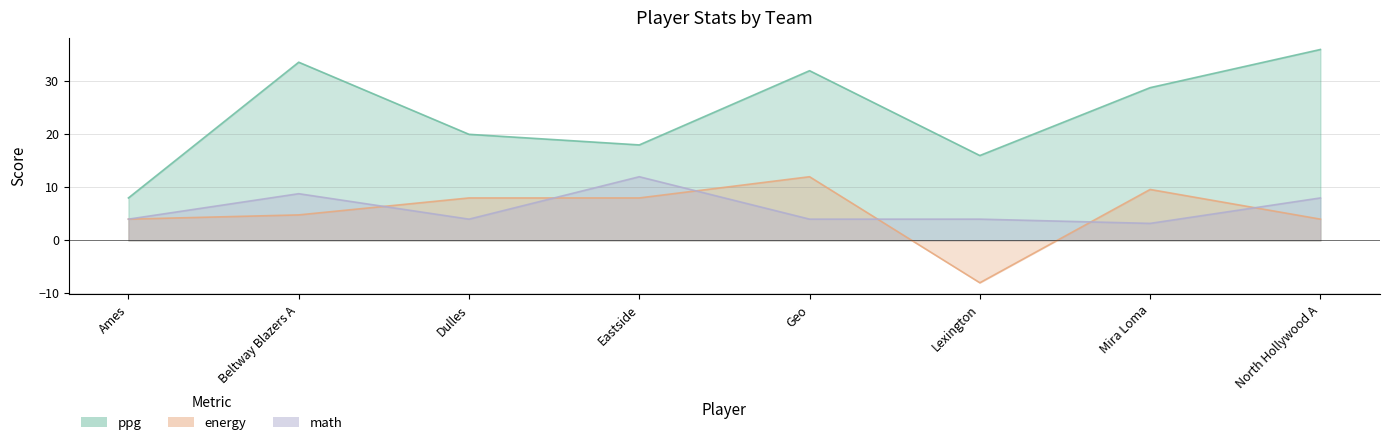

What is the sum of the energy values at Dulles and Geo?

20.0